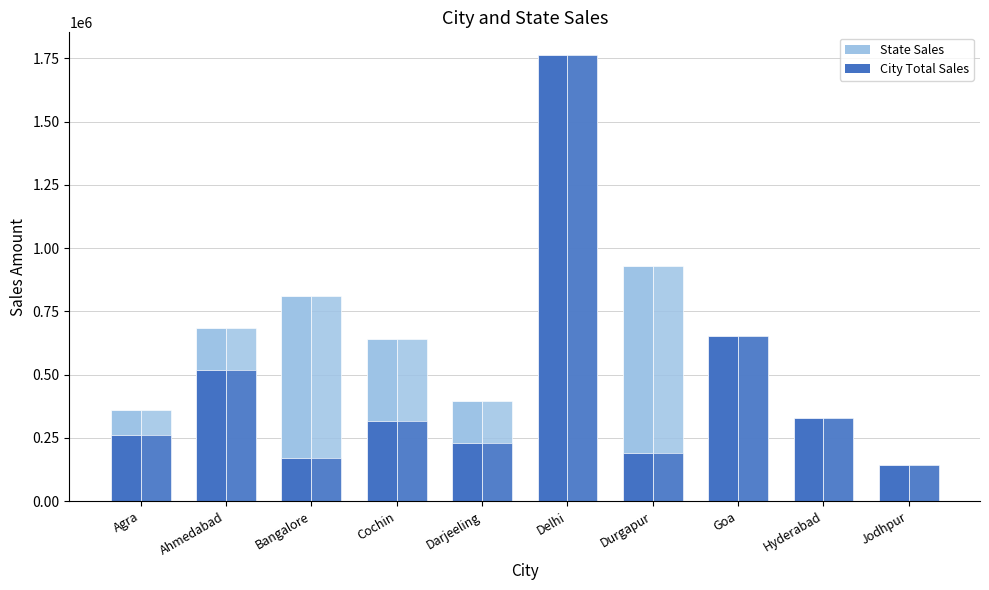

What is the label of the 8th bar from the left?

Goa